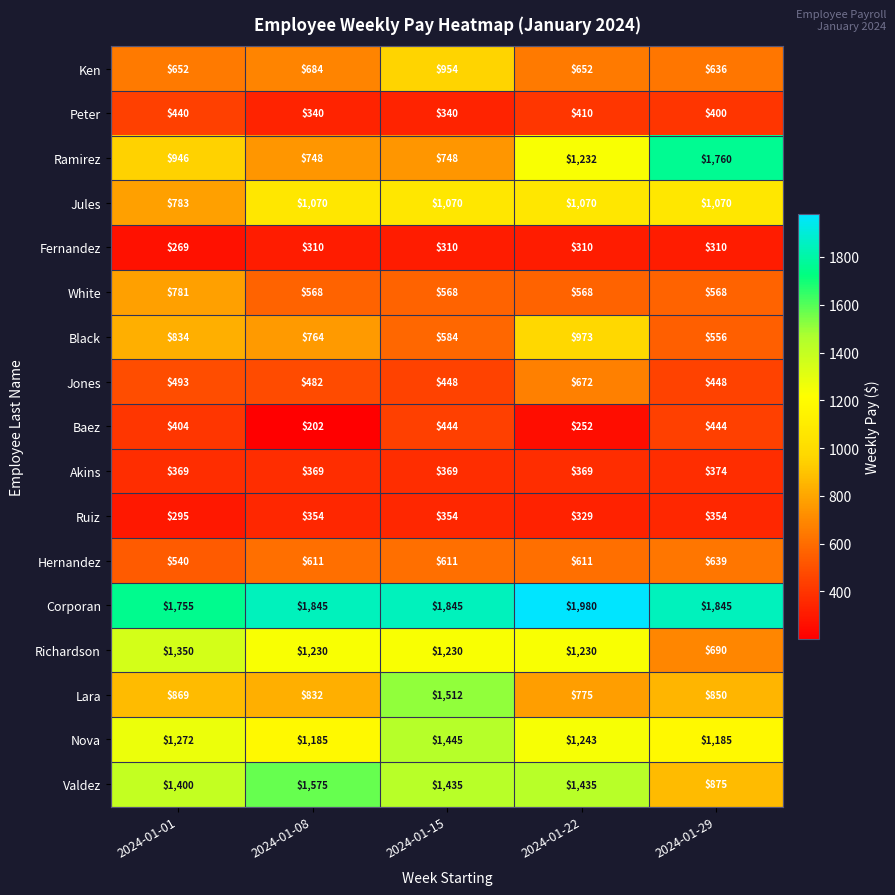

Rank the series at 2024-01-08 from highest to lowest value.

Corporan, Valdez, Richardson, Nova, Jules, Lara, Black, Ramirez, Ken, Hernandez, White, Jones, Akins, Ruiz, Peter, Fernandez, Baez